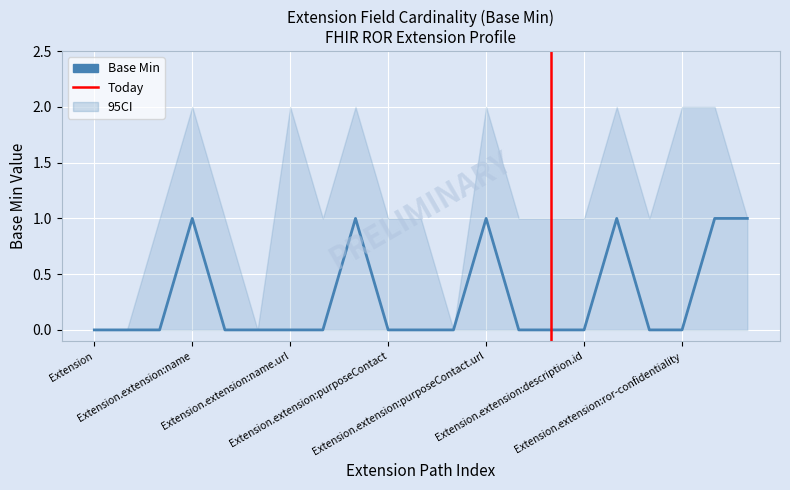

Where is the data nearest to the value 0?

Extension